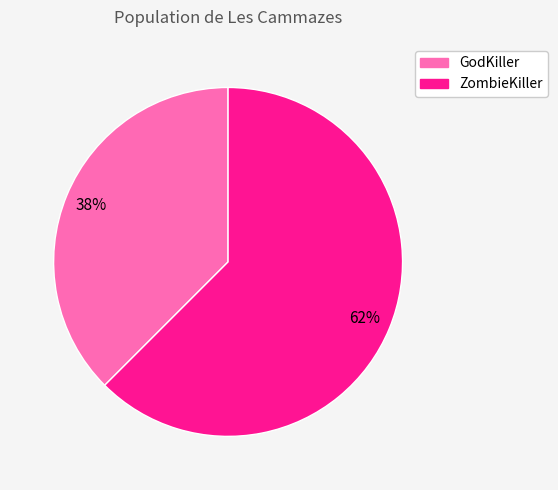

Which slice is the smallest?

GodKiller